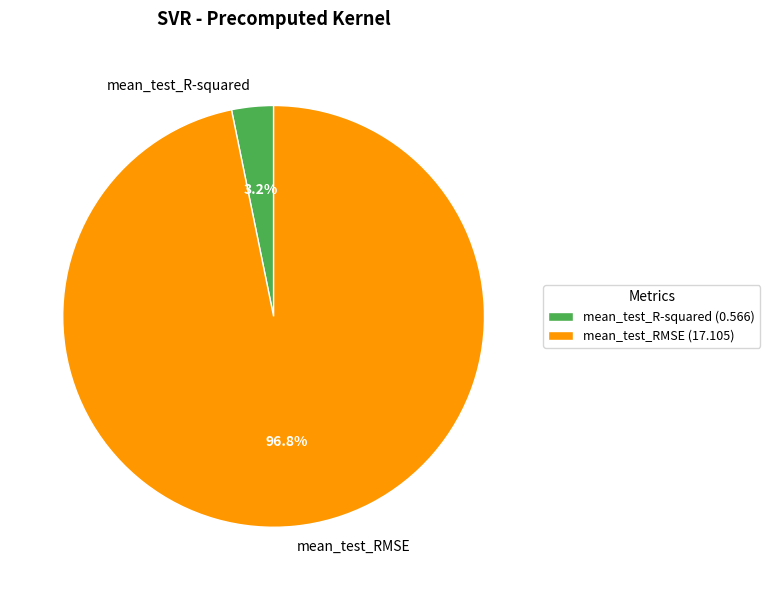

Which slice represents more than half of the pie?

mean_test_RMSE